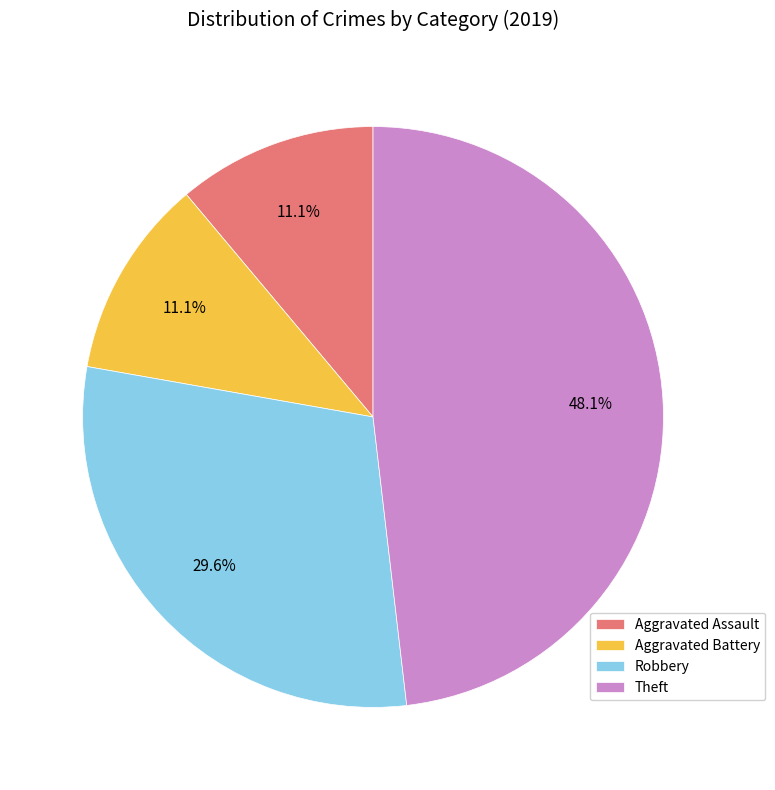

How many slices are in this pie chart?

4